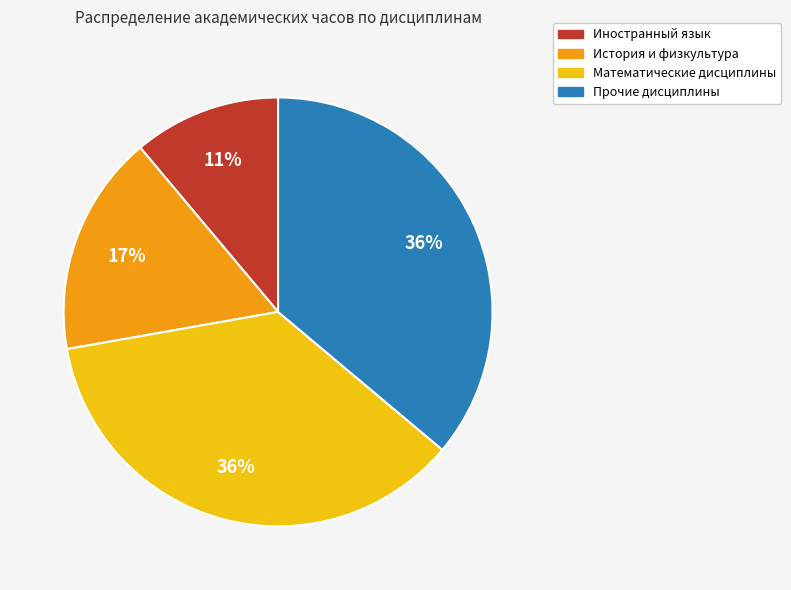

Is there any slice that represents more than half of the pie?

No